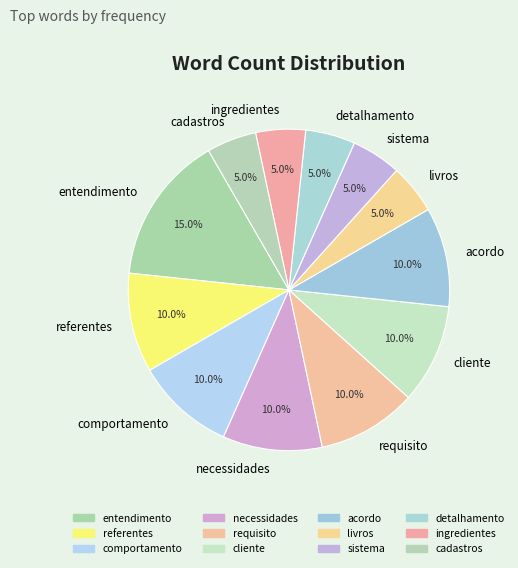

Which category has the biggest portion of the pie?

entendimento